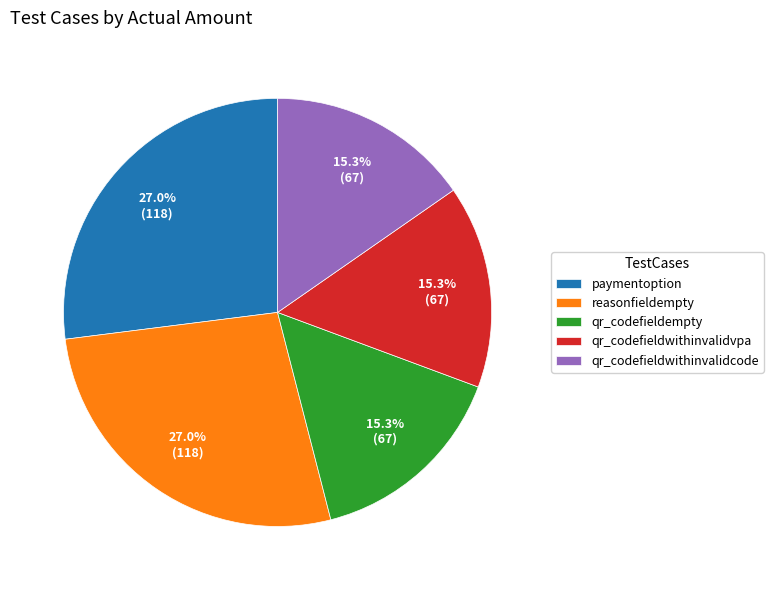

To the nearest percent, what is the difference between the largest and smallest slice percentages?

12%